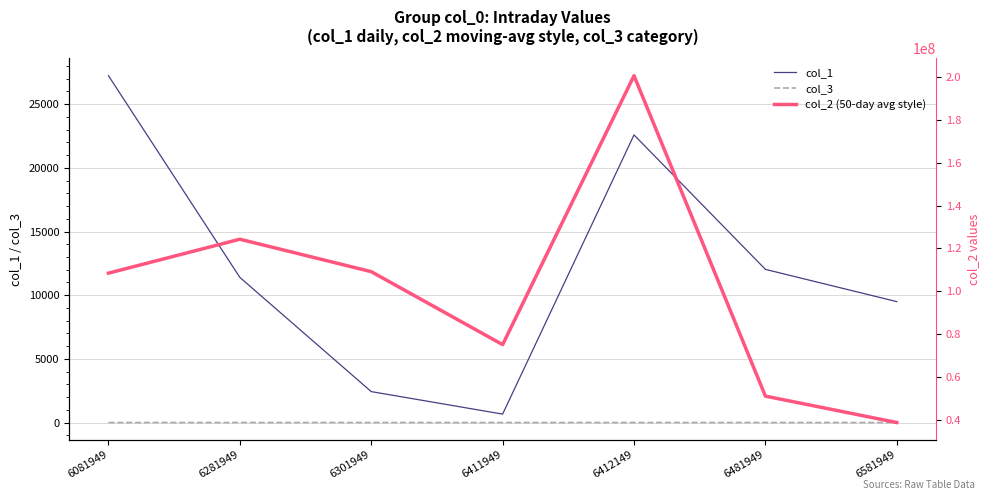

Reading right to left, transcribe all the data shown in this chart.

col_1: 9494	12026	22585	662	2429	11397	27235
col_3: 1	3	2	1	3	2	1
col_2 (50-day avg style): 38854436	51161825	200516731	75162566	109171121	124293438	108475680